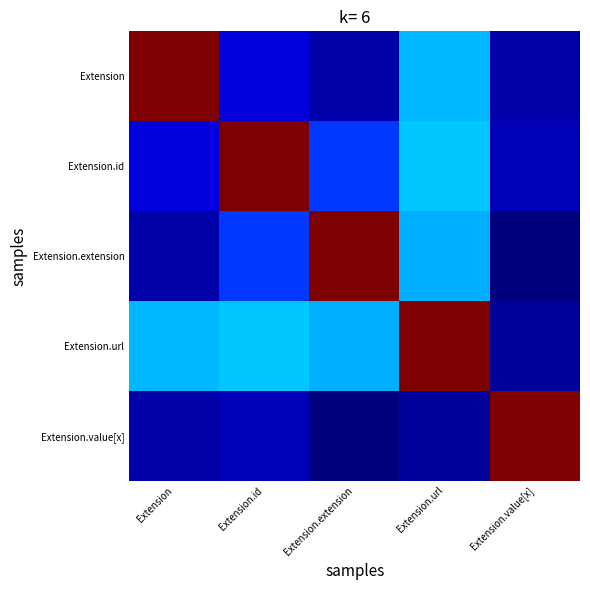

Reading right to left, extract all data points from this chart.

Extension: Extension.value[x]=0.0	Extension.url=0.3	Extension.extension=0.0	Extension.id=0.1	Extension=1.0
Extension.id: Extension.value[x]=0.0	Extension.url=0.3	Extension.extension=0.2	Extension.id=1.0	Extension=0.1
Extension.extension: Extension.value[x]=0.0	Extension.url=0.3	Extension.extension=1.0	Extension.id=0.2	Extension=0.0
Extension.url: Extension.value[x]=0.0	Extension.url=1.0	Extension.extension=0.3	Extension.id=0.3	Extension=0.3
Extension.value[x]: Extension.value[x]=1.0	Extension.url=0.0	Extension.extension=0.0	Extension.id=0.0	Extension=0.0